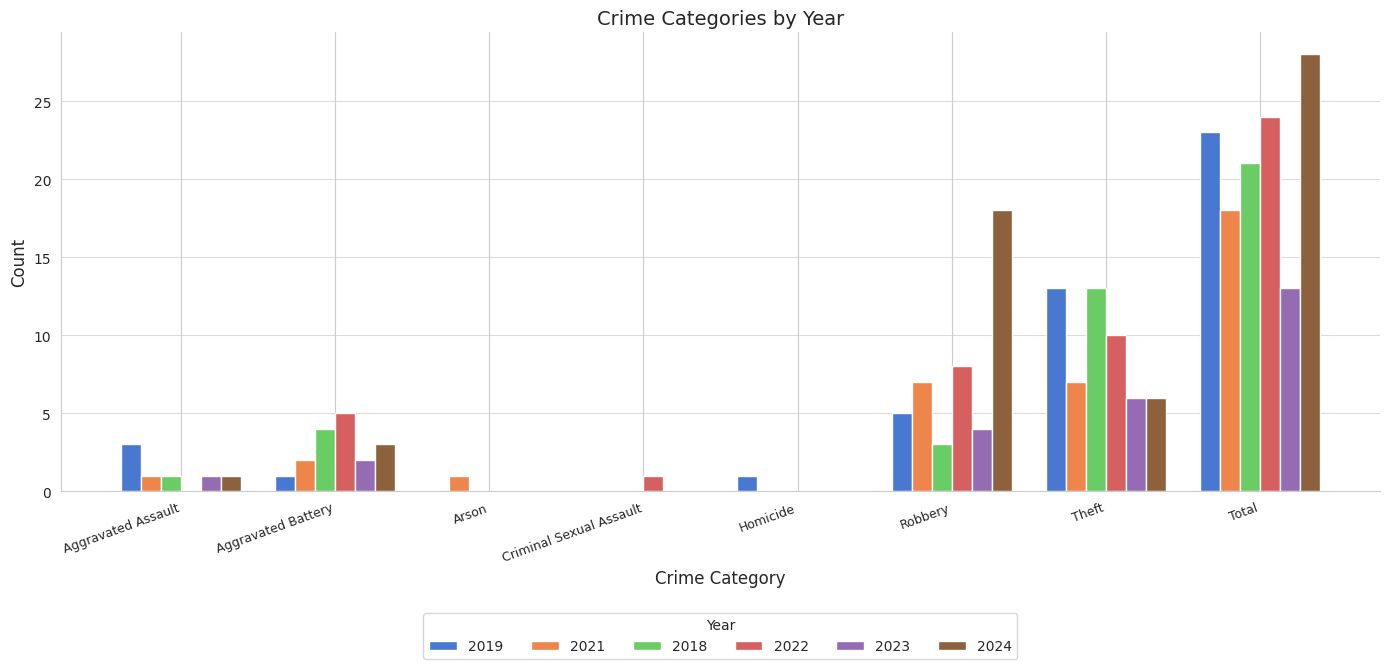

What is the sum of all 2024 values?

56